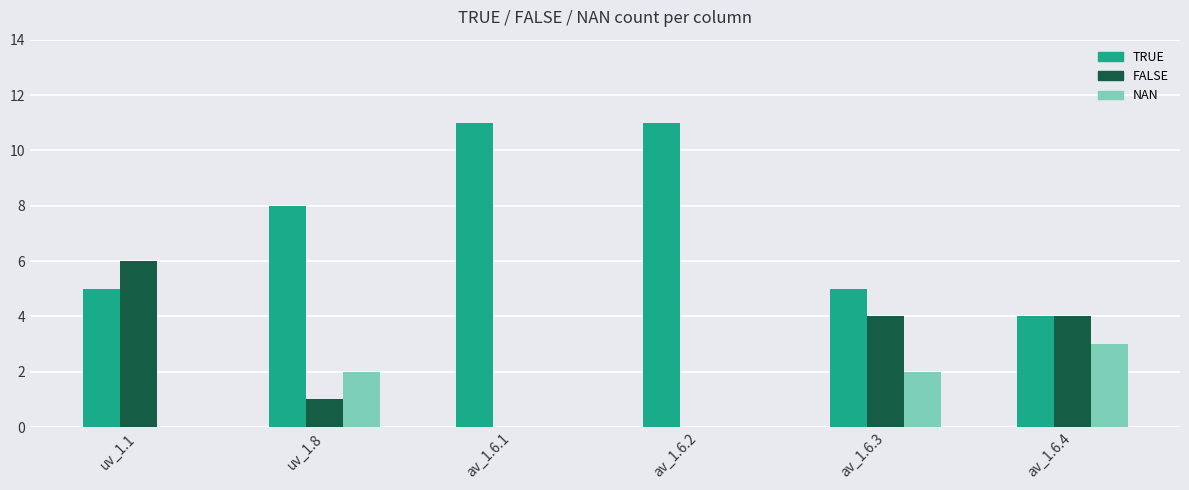

Where does the FALSE series first go above 4?

uv_1.1